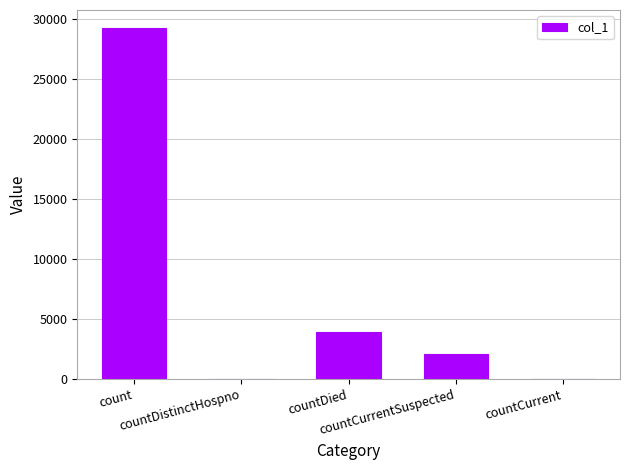

What is the average value?

7049